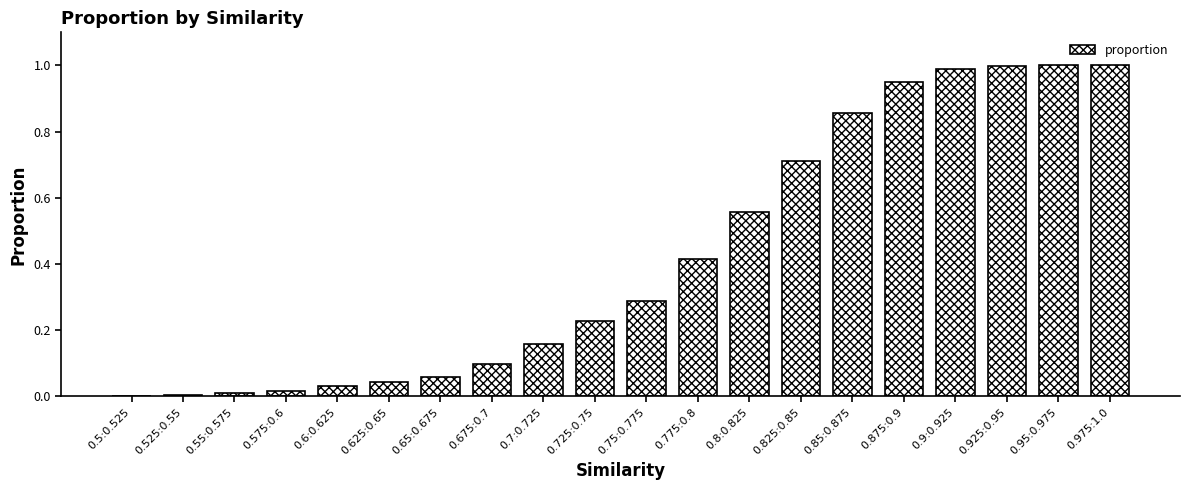

Between 0.675:0.7 and 0.975:1.0, which is larger?

0.975:1.0